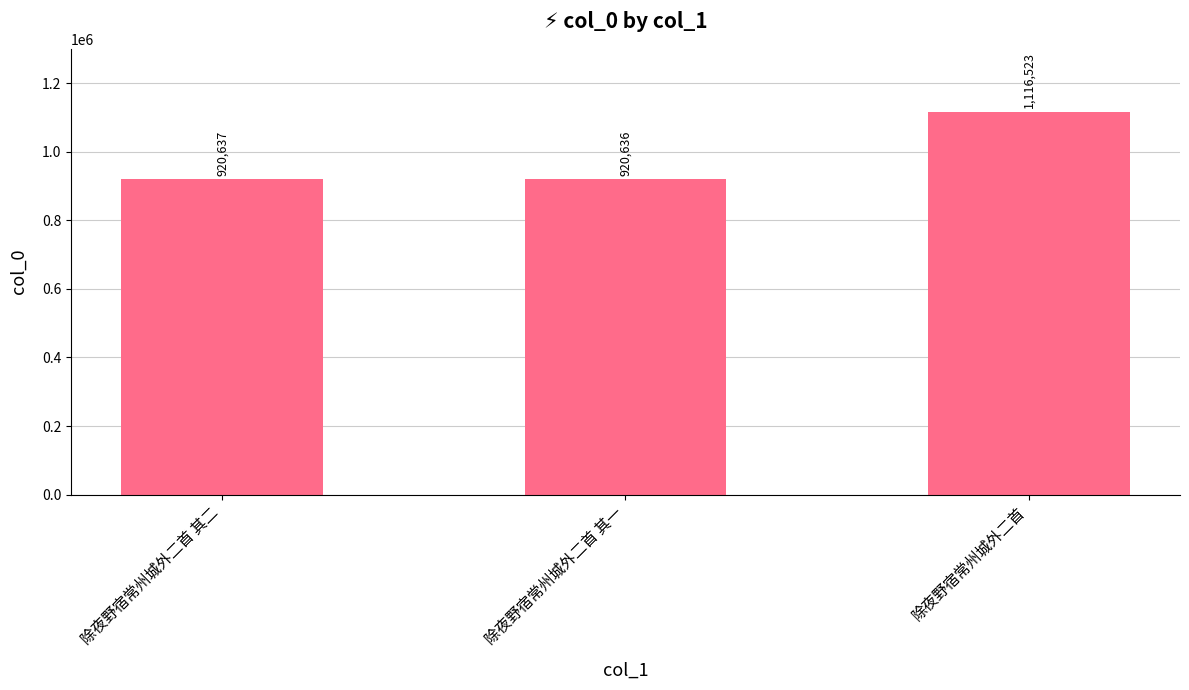

Are the bars horizontal?

No